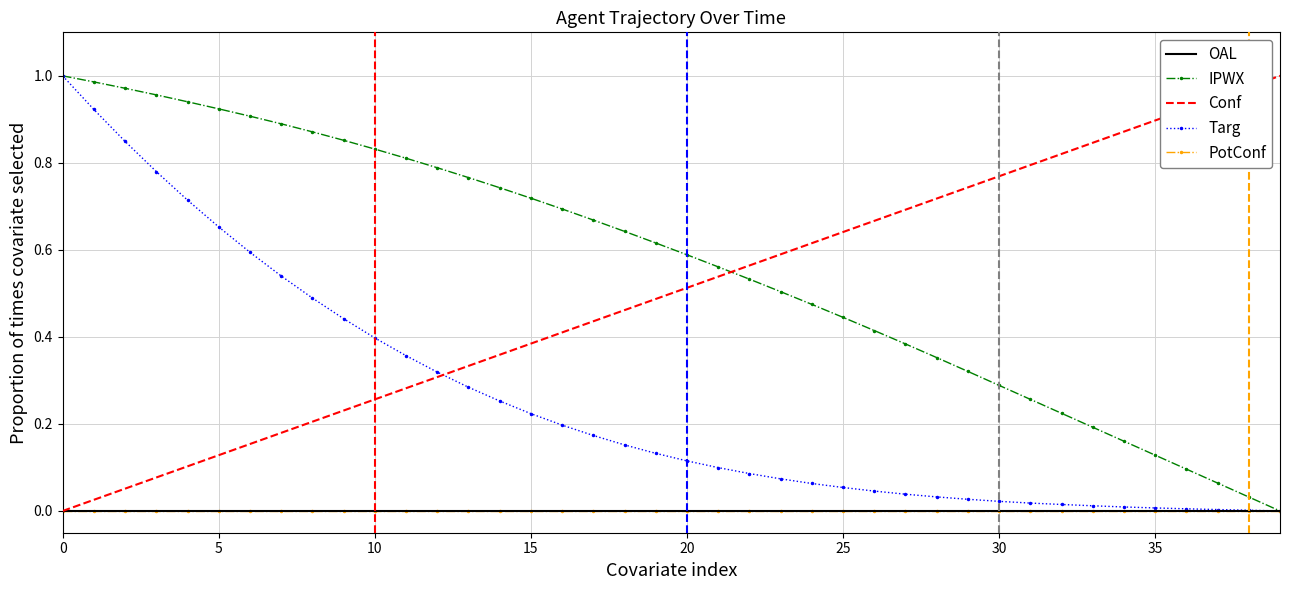

Which series has the widest spread of values?

IPWX